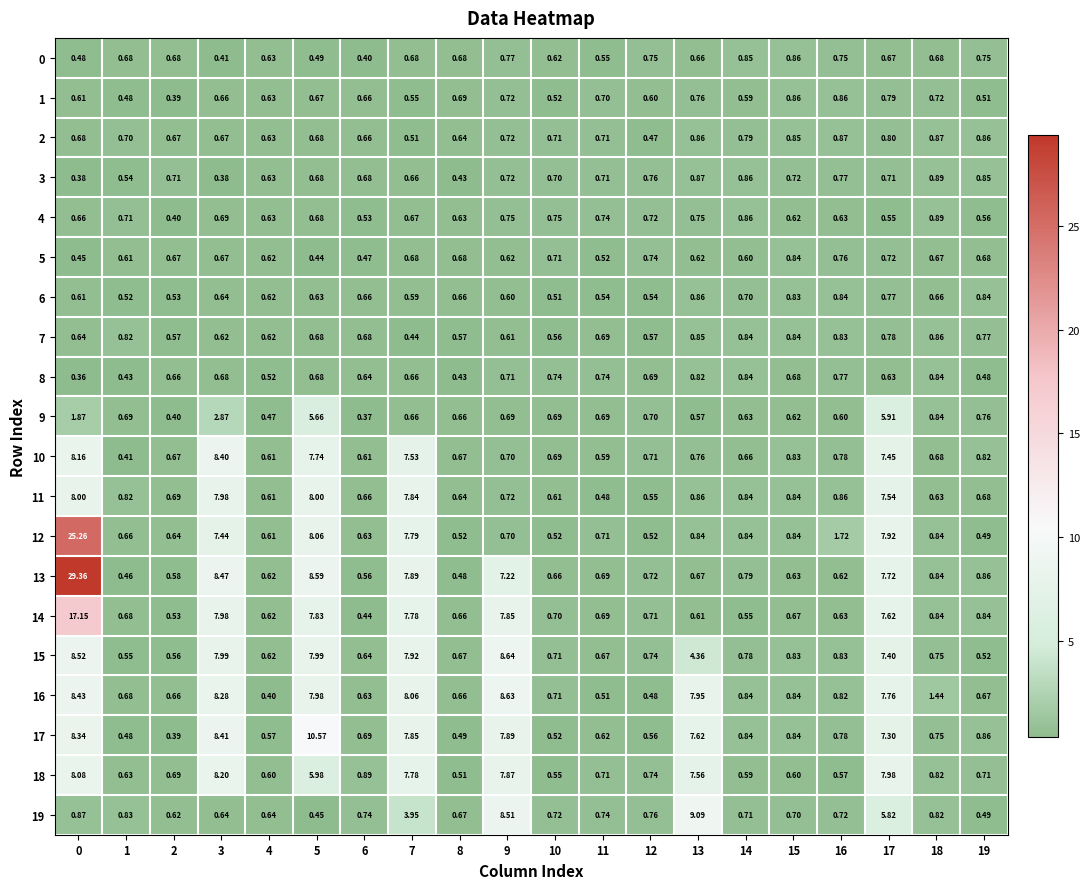

Is the value of 11 at 15 greater than the value of 15 at 14?

Yes